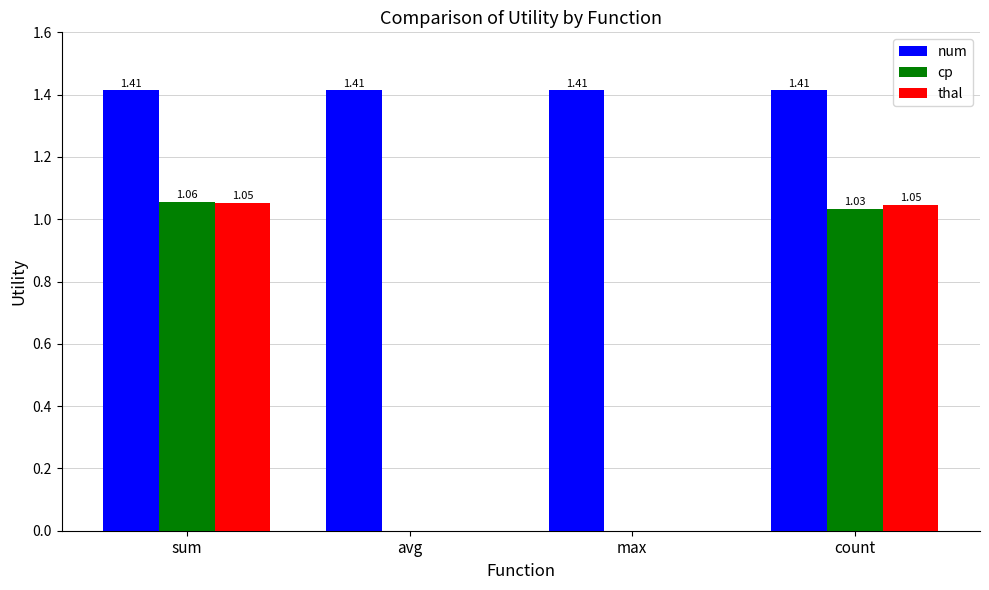

What are all the series names shown in the legend?

num, cp, thal